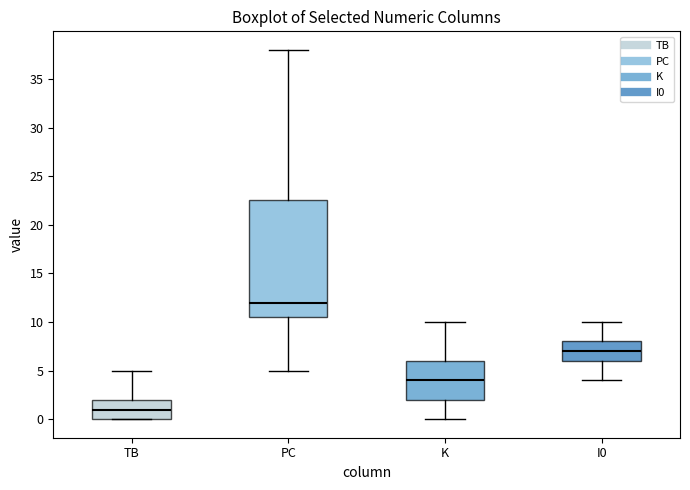

Which box's median line is the lowest?

TB